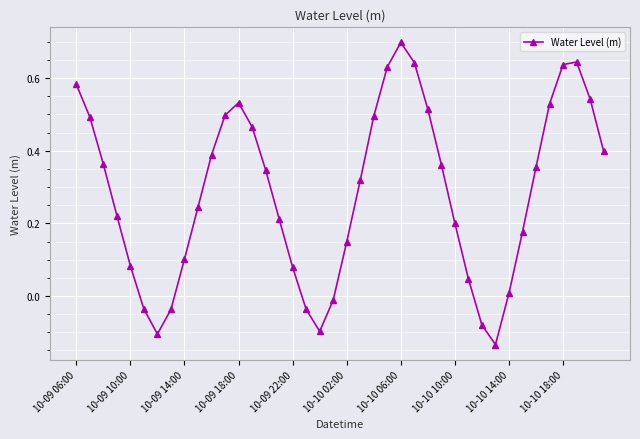

What is the sum of all values?

11.4